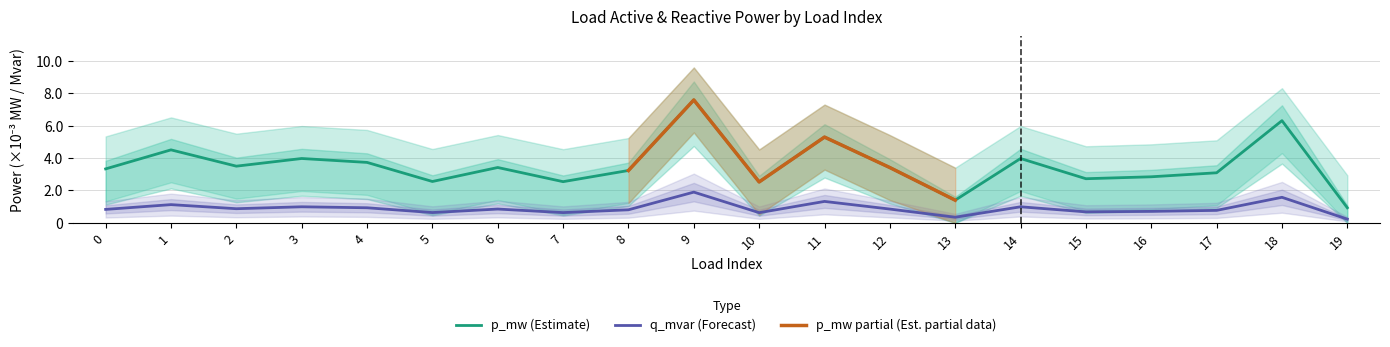

The value of p_mw at 16 is 0.0. True or false?

True